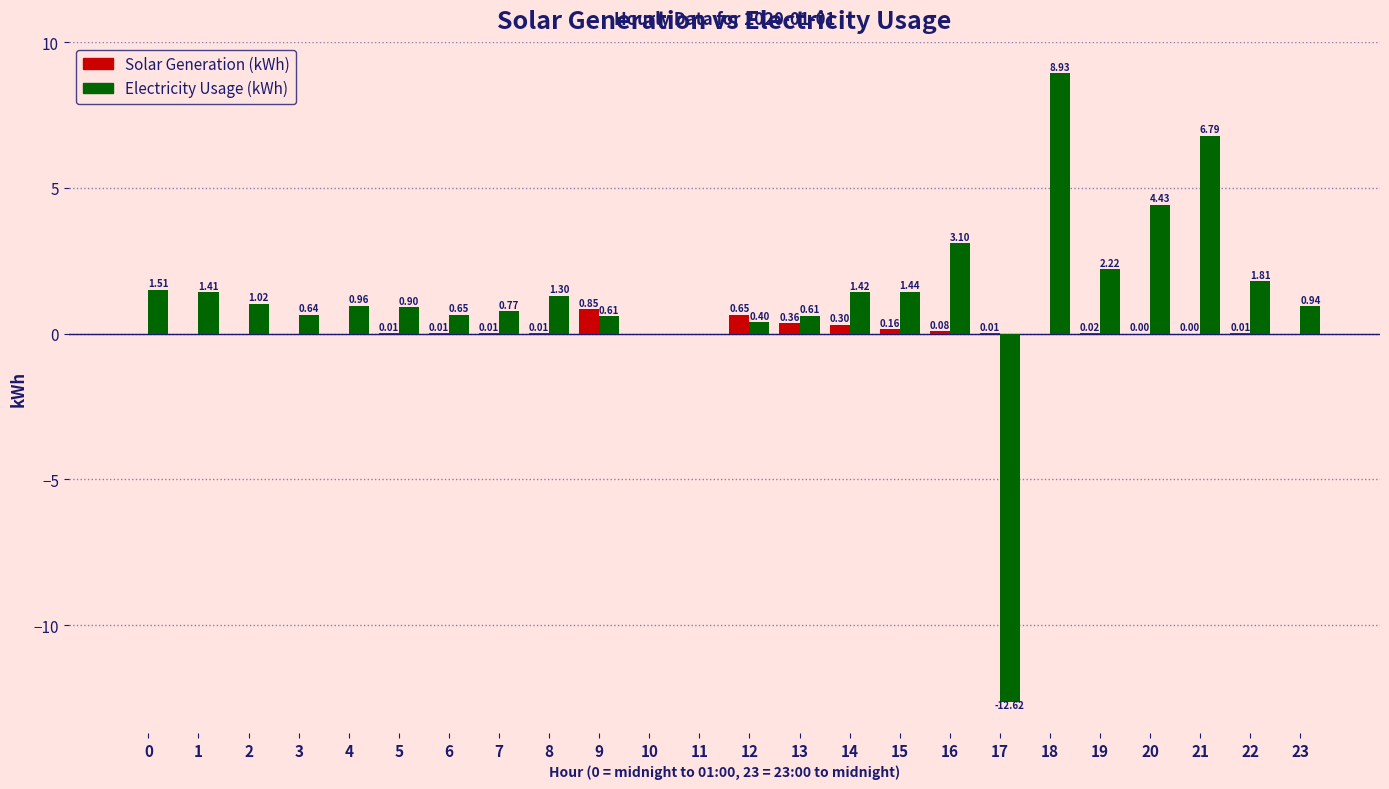

At which category is the sum across all series the highest?

18